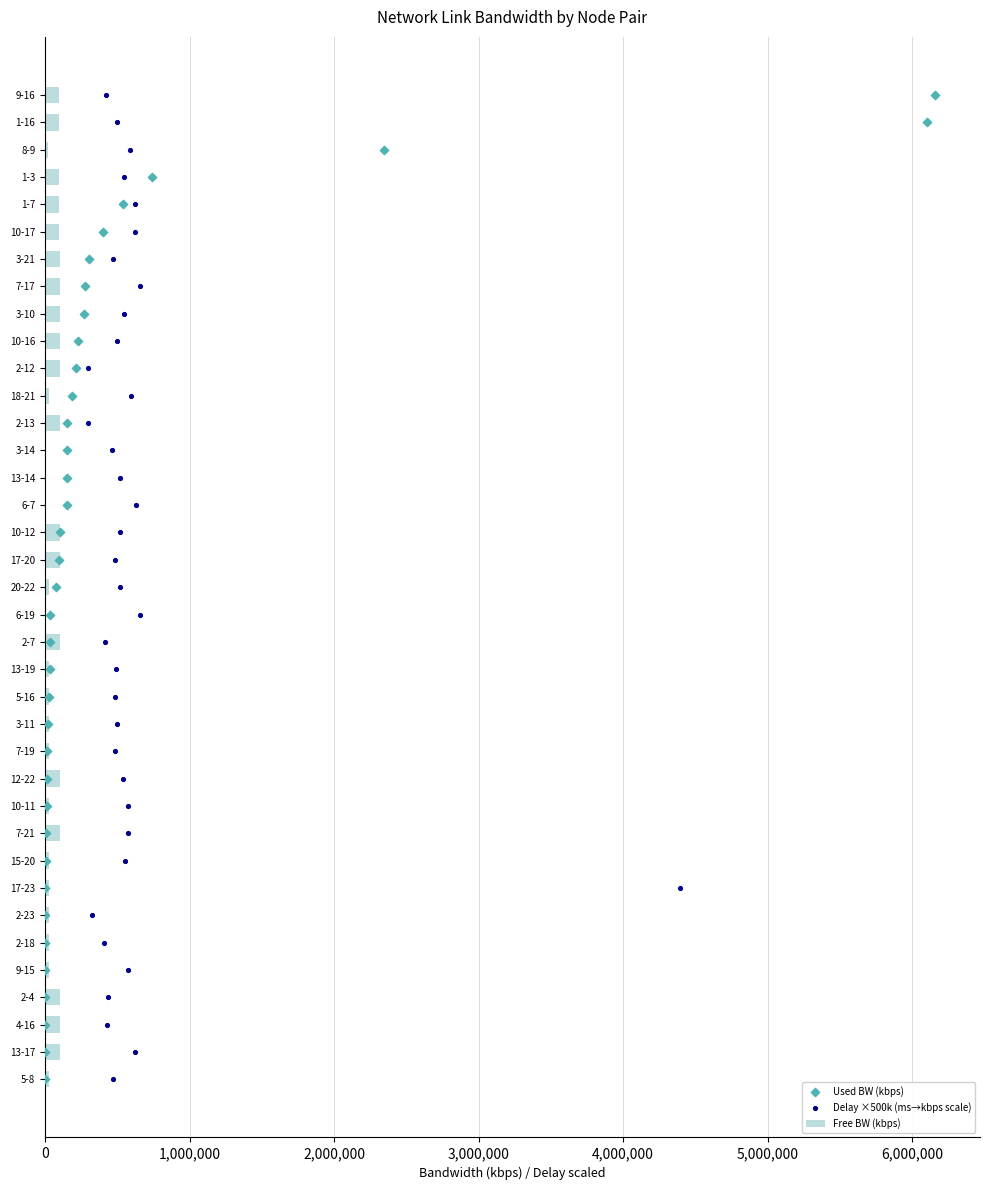

What is the sum of all Free BW (kbps) values?

2237344.1